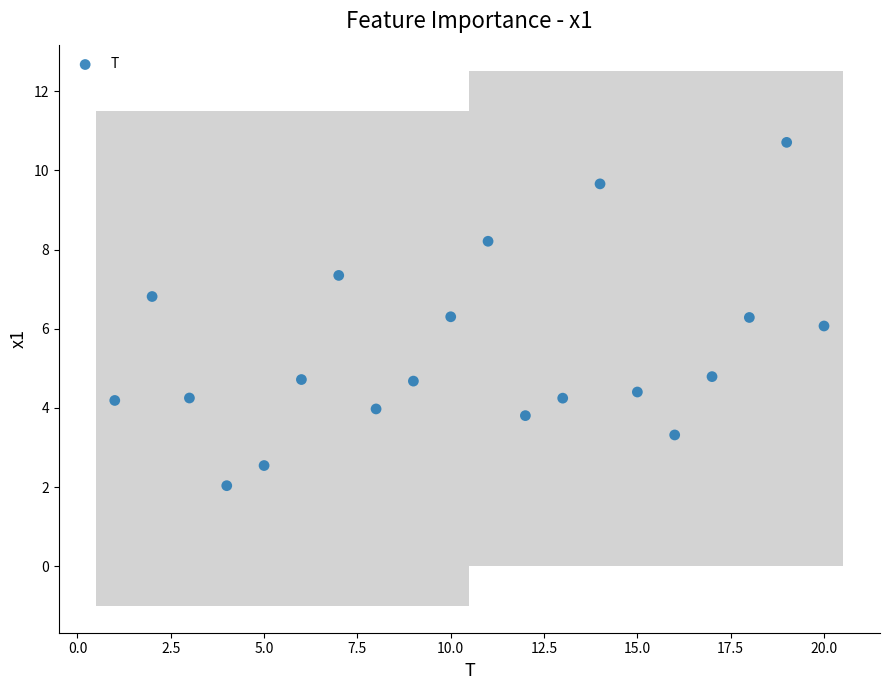

What is the range of Y values (max minus min)?

8.7